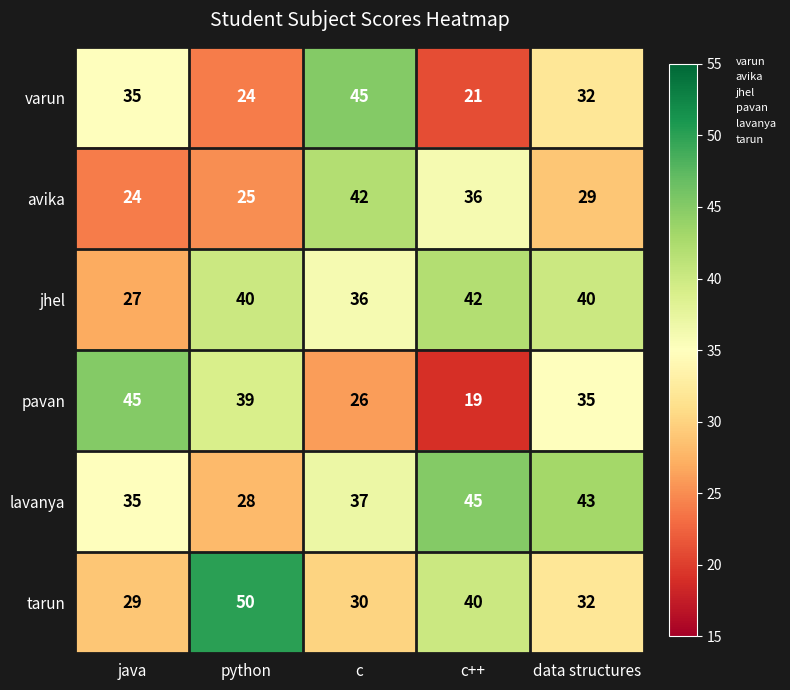

List the labels in order of varun value, smallest first.

c++, python, data structures, java, c